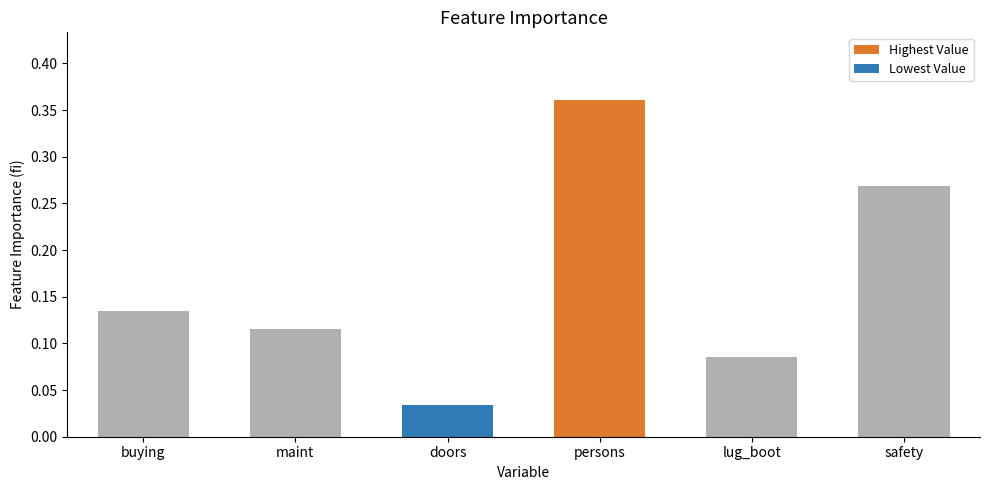

Which has a higher value, persons or safety?

persons